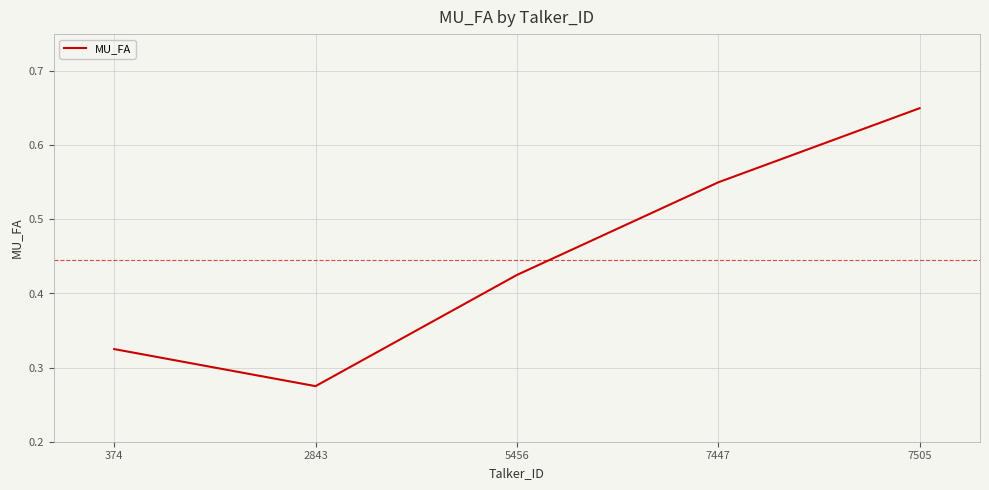

Which category has the highest value across all series?

7505